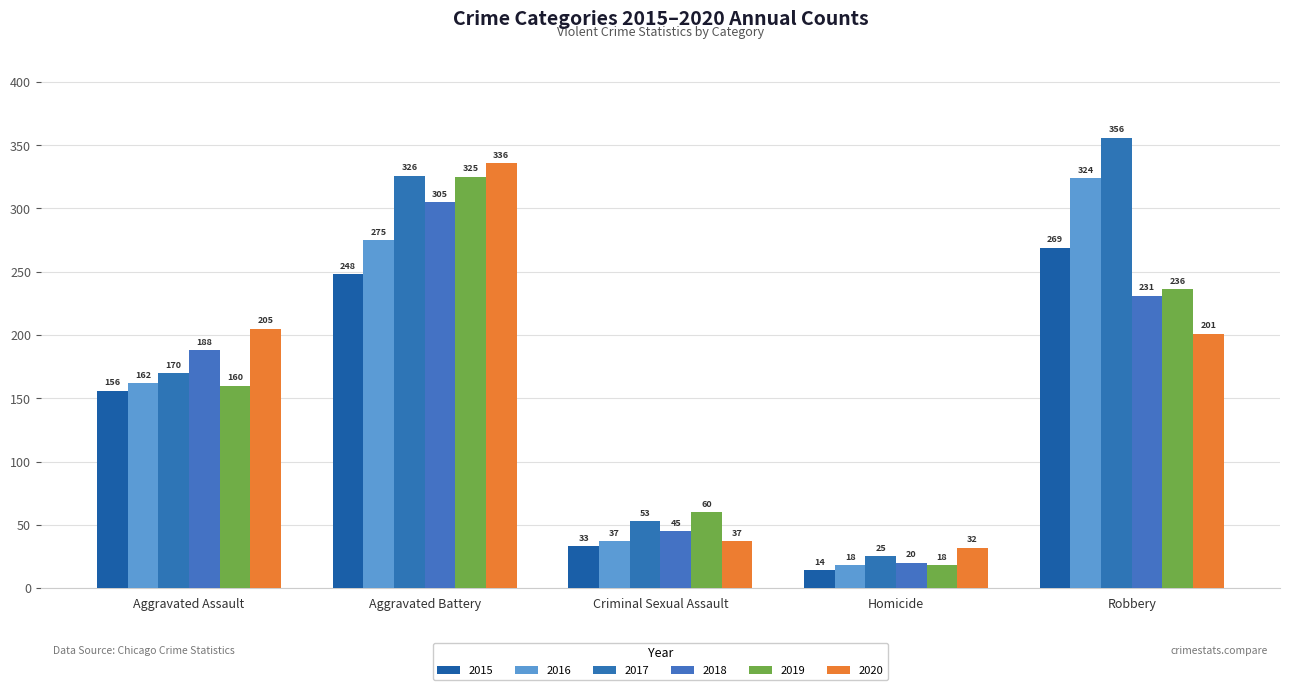

Count the number of categories in the chart.

5